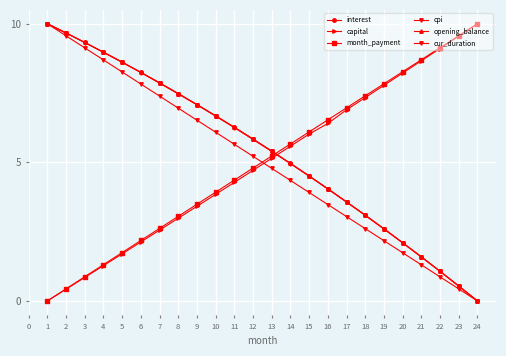

What is the total value across all series at 9?

34.7